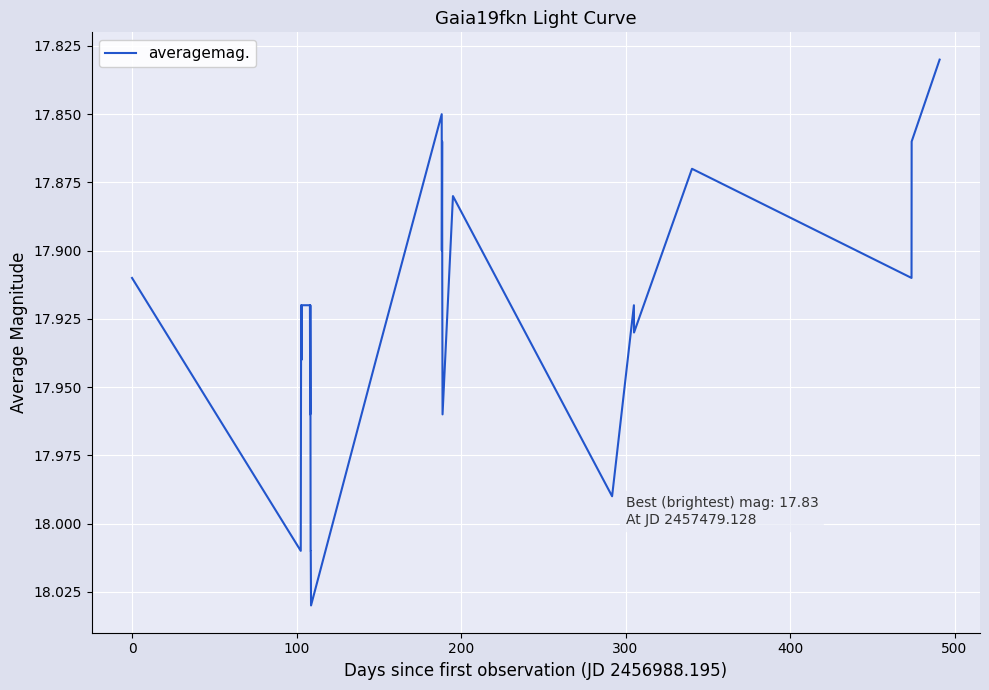

Is this an area chart (filled region under the line)?

No